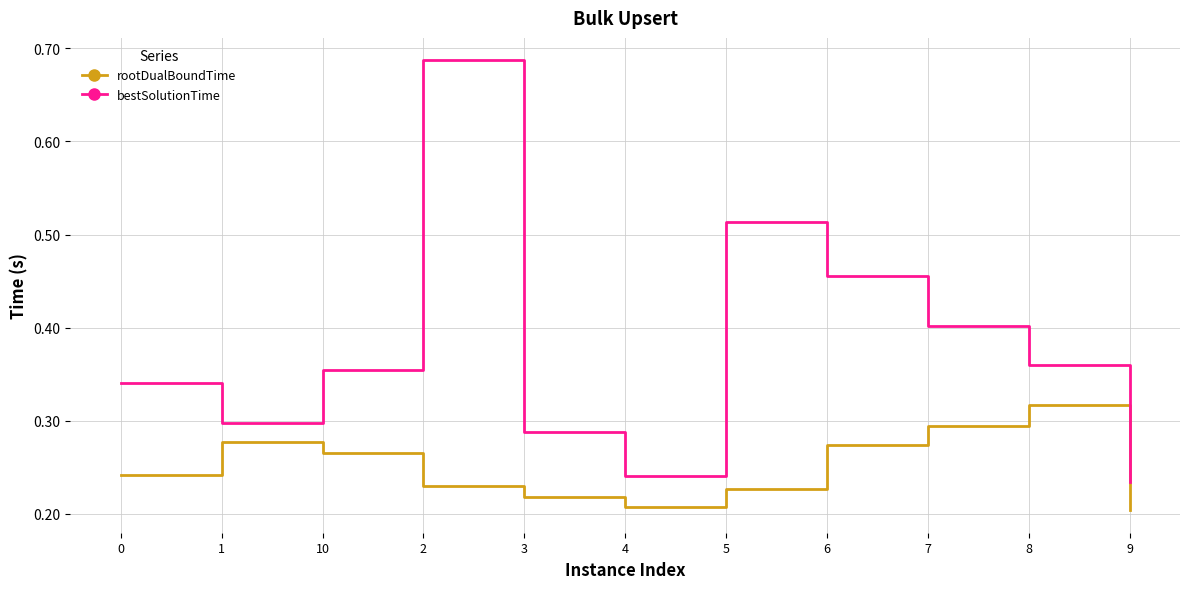

Is the value of bestSolutionTime at 5 greater than the value of rootDualBoundTime at 7?

Yes